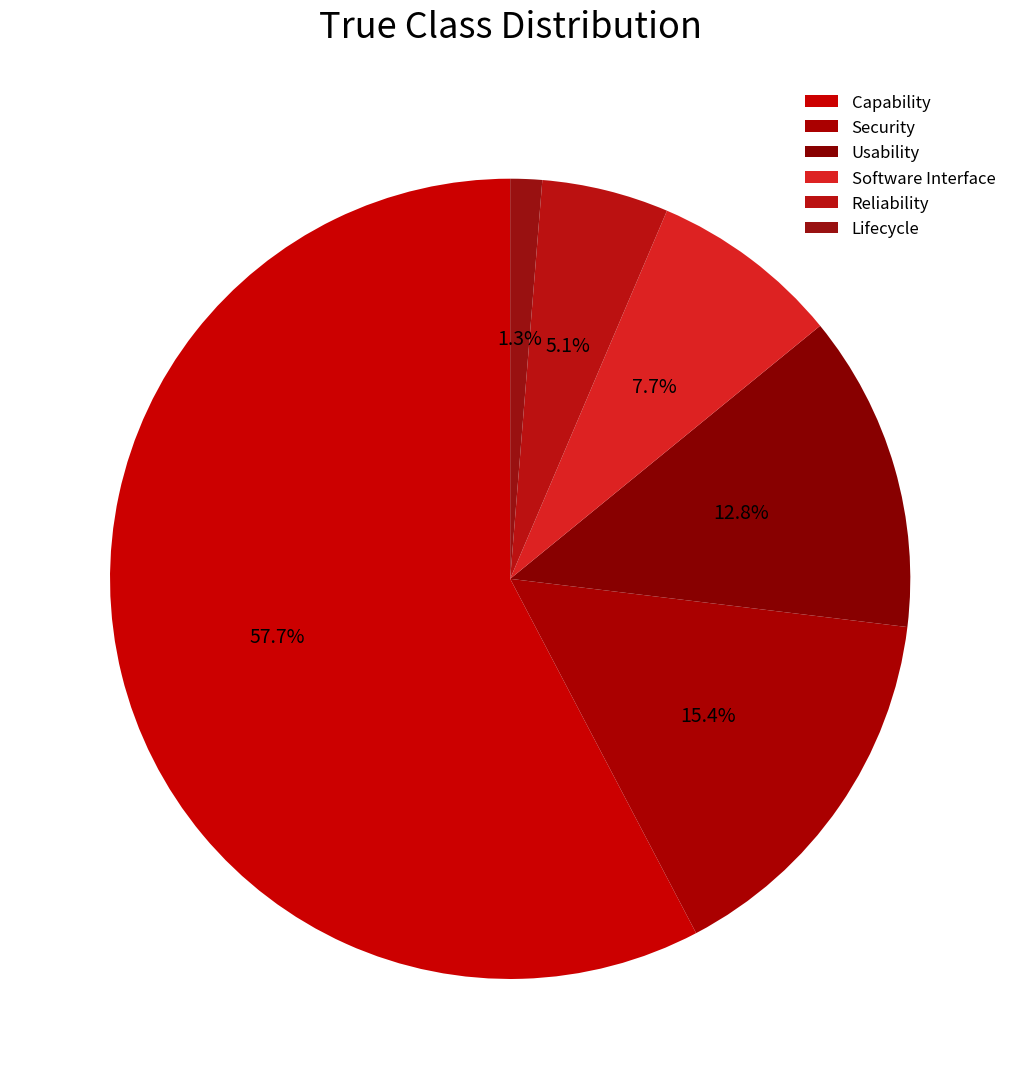

To the nearest percent, what is the combined percentage of Software Interface and Reliability?

13%